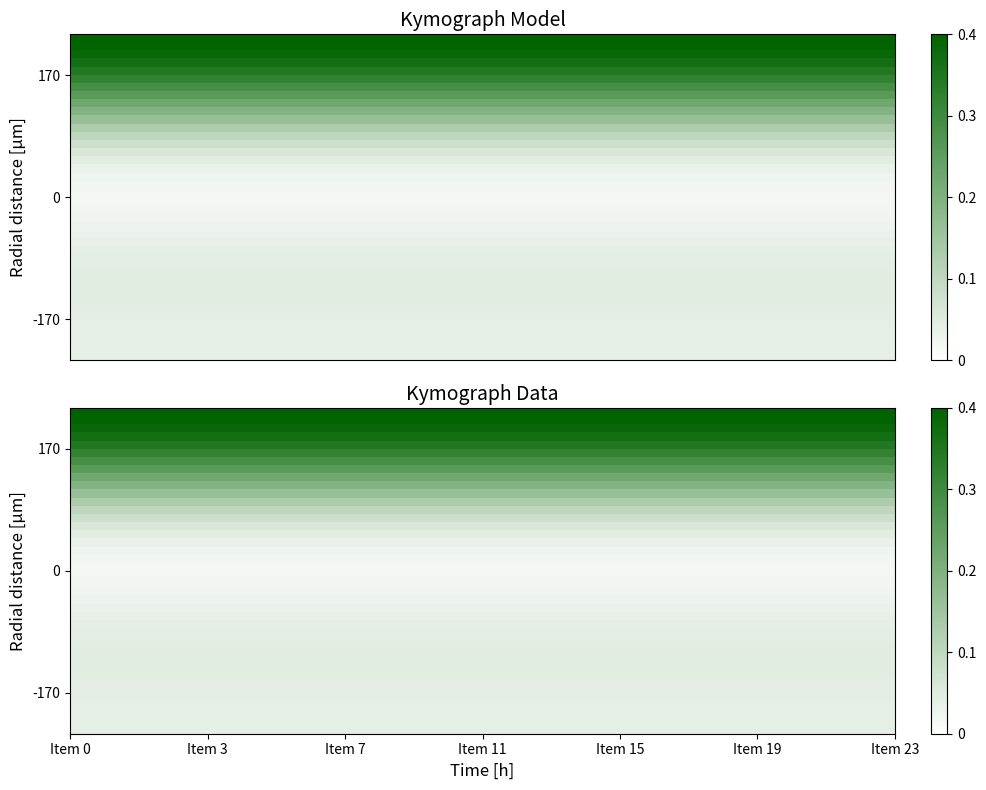

At how many categories does at least one series exceed 0?

24